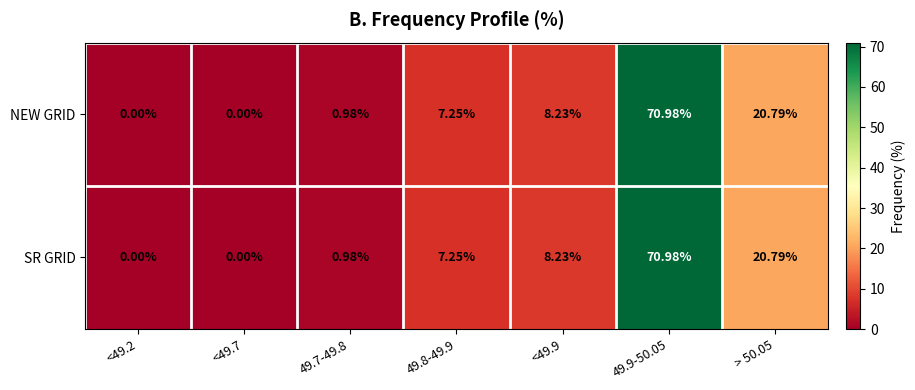

Is the value of NEW GRID at <49.7 greater than the value of SR GRID at 49.9-50.05?

No